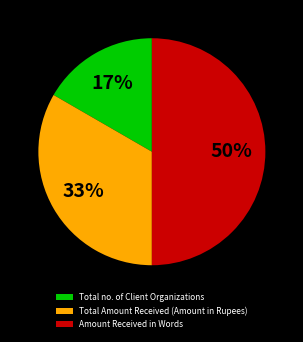

Rank the categories by value from highest to lowest.

Amount Received in Words, Total Amount Received (Amount in Rupees), Total no. of Client Organizations